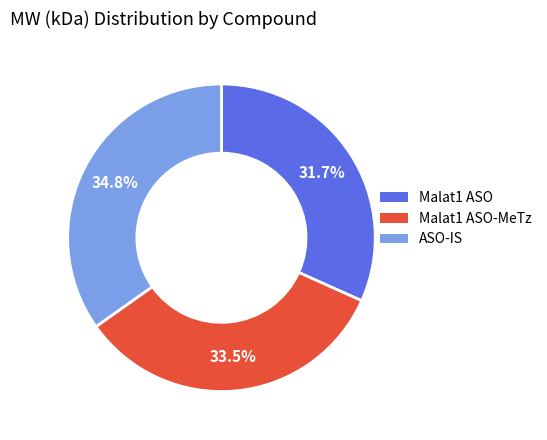

Which has a higher value, ASO-IS or Malat1 ASO?

ASO-IS